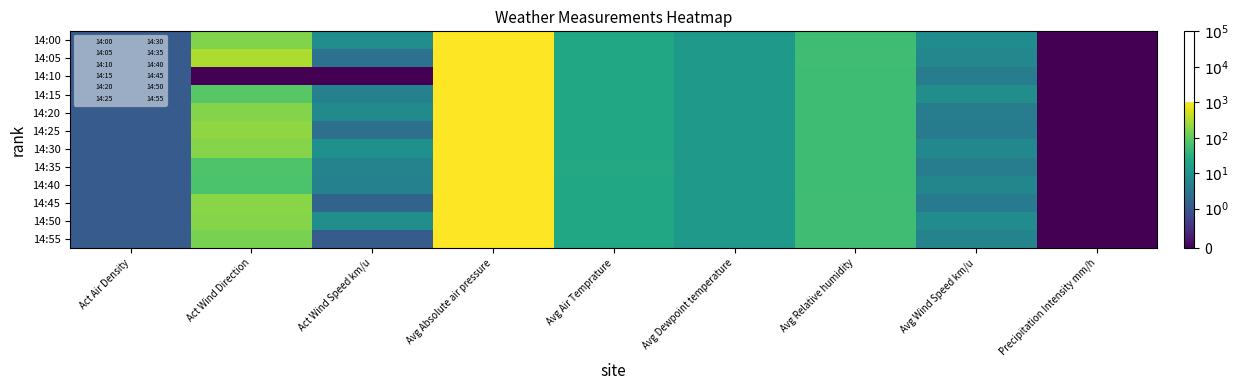

Reading left to right, extract all data points from this chart.

14:00: Act Air Density=1.2	Act Wind Direction=169.9	Act Wind Speed km/u=8.2	Avg Absolute air pressure=1017.8	Avg Air Temprature=22.8	Avg Dewpoint temperature=13.0	Avg Relative humidity=54.1	Avg Wind Speed km/u=7.9	Precipitation Intensity mm/h=0.0
14:05: Act Air Density=1.2	Act Wind Direction=314.5	Act Wind Speed km/u=2.7	Avg Absolute air pressure=1017.7	Avg Air Temprature=22.6	Avg Dewpoint temperature=13.1	Avg Relative humidity=54.9	Avg Wind Speed km/u=6.3	Precipitation Intensity mm/h=0.0
14:10: Act Air Density=1.2	Act Wind Direction=0.0	Act Wind Speed km/u=0.0	Avg Absolute air pressure=1017.6	Avg Air Temprature=22.9	Avg Dewpoint temperature=13.2	Avg Relative humidity=54.2	Avg Wind Speed km/u=4.3	Precipitation Intensity mm/h=0.0
14:15: Act Air Density=1.2	Act Wind Direction=85.6	Act Wind Speed km/u=5.1	Avg Absolute air pressure=1017.7	Avg Air Temprature=22.9	Avg Dewpoint temperature=13.1	Avg Relative humidity=54.0	Avg Wind Speed km/u=8.4	Precipitation Intensity mm/h=0.0
14:20: Act Air Density=1.2	Act Wind Direction=176.9	Act Wind Speed km/u=7.3	Avg Absolute air pressure=1017.6	Avg Air Temprature=23.0	Avg Dewpoint temperature=13.1	Avg Relative humidity=53.6	Avg Wind Speed km/u=4.1	Precipitation Intensity mm/h=0.0
14:25: Act Air Density=1.2	Act Wind Direction=209.1	Act Wind Speed km/u=2.6	Avg Absolute air pressure=1017.6	Avg Air Temprature=22.9	Avg Dewpoint temperature=13.1	Avg Relative humidity=54.1	Avg Wind Speed km/u=3.9	Precipitation Intensity mm/h=0.0
14:30: Act Air Density=1.2	Act Wind Direction=184.5	Act Wind Speed km/u=8.9	Avg Absolute air pressure=1017.5	Avg Air Temprature=23.1	Avg Dewpoint temperature=13.1	Avg Relative humidity=53.3	Avg Wind Speed km/u=6.5	Precipitation Intensity mm/h=0.0
14:35: Act Air Density=1.2	Act Wind Direction=75.3	Act Wind Speed km/u=5.3	Avg Absolute air pressure=1017.5	Avg Air Temprature=23.4	Avg Dewpoint temperature=13.2	Avg Relative humidity=52.7	Avg Wind Speed km/u=4.2	Precipitation Intensity mm/h=0.0
14:40: Act Air Density=1.2	Act Wind Direction=70.1	Act Wind Speed km/u=5.1	Avg Absolute air pressure=1017.6	Avg Air Temprature=23.1	Avg Dewpoint temperature=13.0	Avg Relative humidity=52.8	Avg Wind Speed km/u=5.9	Precipitation Intensity mm/h=0.0
14:45: Act Air Density=1.2	Act Wind Direction=191.9	Act Wind Speed km/u=1.7	Avg Absolute air pressure=1017.5	Avg Air Temprature=22.7	Avg Dewpoint temperature=13.1	Avg Relative humidity=54.7	Avg Wind Speed km/u=4.0	Precipitation Intensity mm/h=0.0
14:50: Act Air Density=1.2	Act Wind Direction=182.2	Act Wind Speed km/u=8.3	Avg Absolute air pressure=1017.4	Avg Air Temprature=22.7	Avg Dewpoint temperature=13.2	Avg Relative humidity=55.1	Avg Wind Speed km/u=7.4	Precipitation Intensity mm/h=0.0
14:55: Act Air Density=1.2	Act Wind Direction=149.1	Act Wind Speed km/u=1.2	Avg Absolute air pressure=1017.4	Avg Air Temprature=22.8	Avg Dewpoint temperature=13.3	Avg Relative humidity=54.8	Avg Wind Speed km/u=5.3	Precipitation Intensity mm/h=0.0